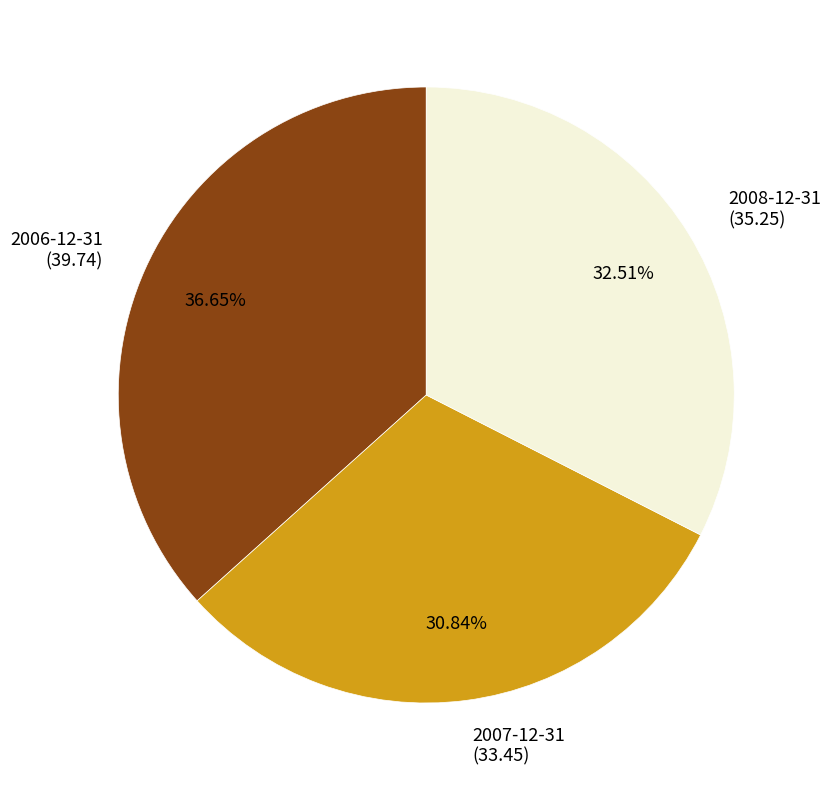

What percentage is the 2007-12-31 slice, to the nearest percent?

31%